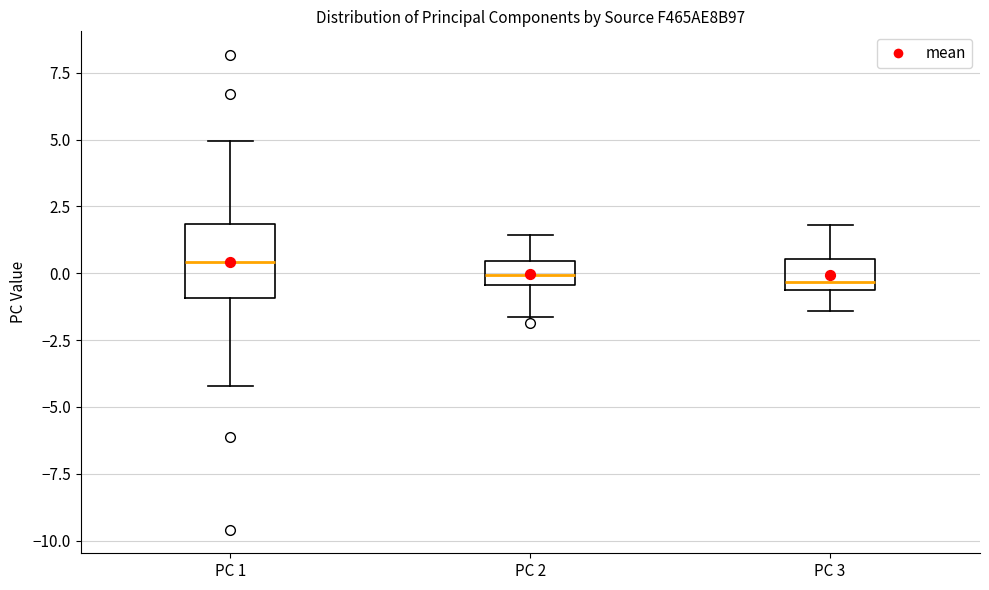

Reading left to right, transcribe this box plot: for each box, give where its median line is, the range the box spans, and where its two whiskers end, as read against the y-axis. The values are not printed on the chart, so give them approximately, as read against the axis.

PC 1: median 0.5, box -1.0 to 2.0, whiskers -4.0 to 5.0
PC 2: median 0.0, box -0.5 to 0.5, whiskers -1.5 to 1.5
PC 3: median -0.5 (just above the box's lower edge), box -0.5 to 0.5, whiskers -1.5 to 2.0